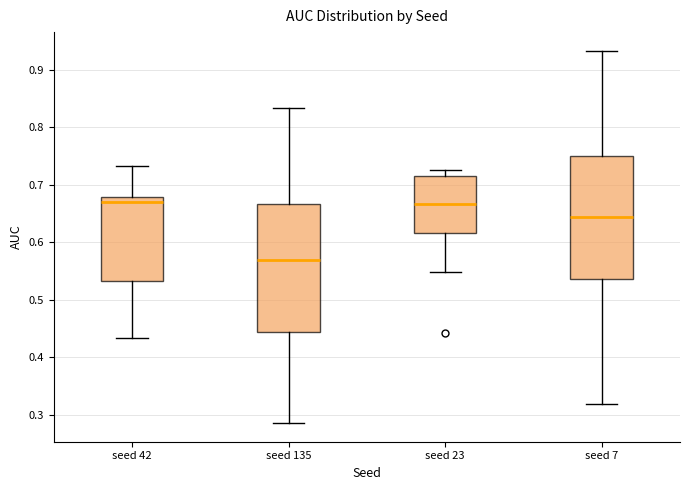

Reading left to right, transcribe this box plot: for each box, give where its median line is, the range the box spans, and where its two whiskers end, as read against the y-axis. The values are not printed on the chart, so give them approximately, as read against the axis.

seed 42: median 0.67, box 0.53 to 0.68, whiskers 0.43 to 0.73
seed 135: median 0.57, box 0.44 to 0.67, whiskers 0.29 to 0.83
seed 23: median 0.67, box 0.62 to 0.72, whiskers 0.55 to 0.73
seed 7: median 0.64, box 0.54 to 0.75, whiskers 0.32 to 0.93